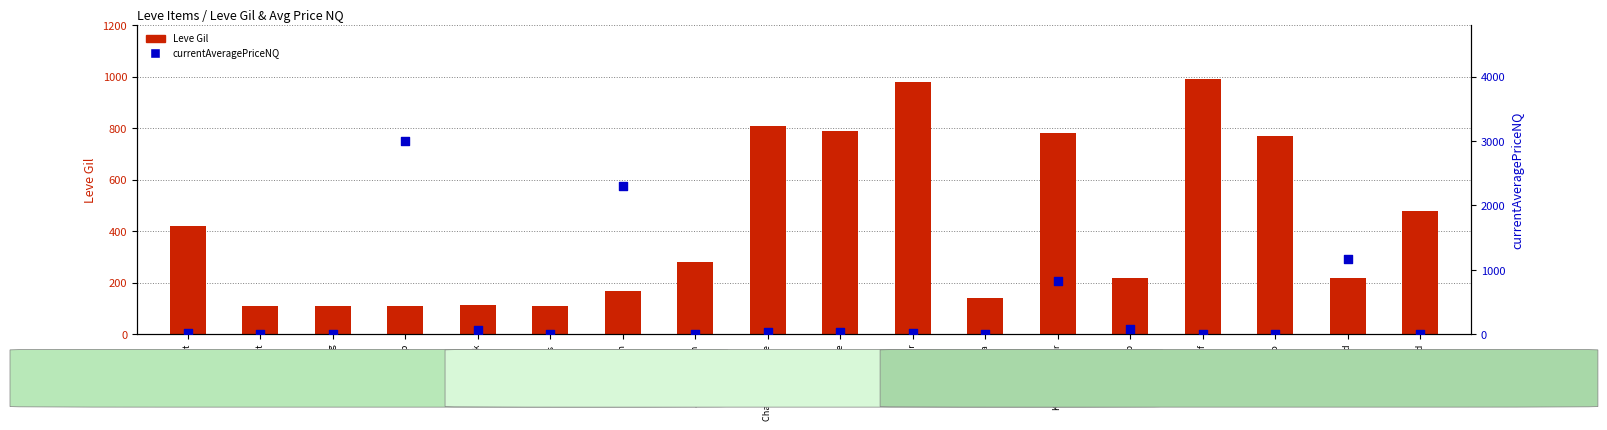

What are all the series names shown in the legend?

Leve Gil, currentAveragePriceNQ